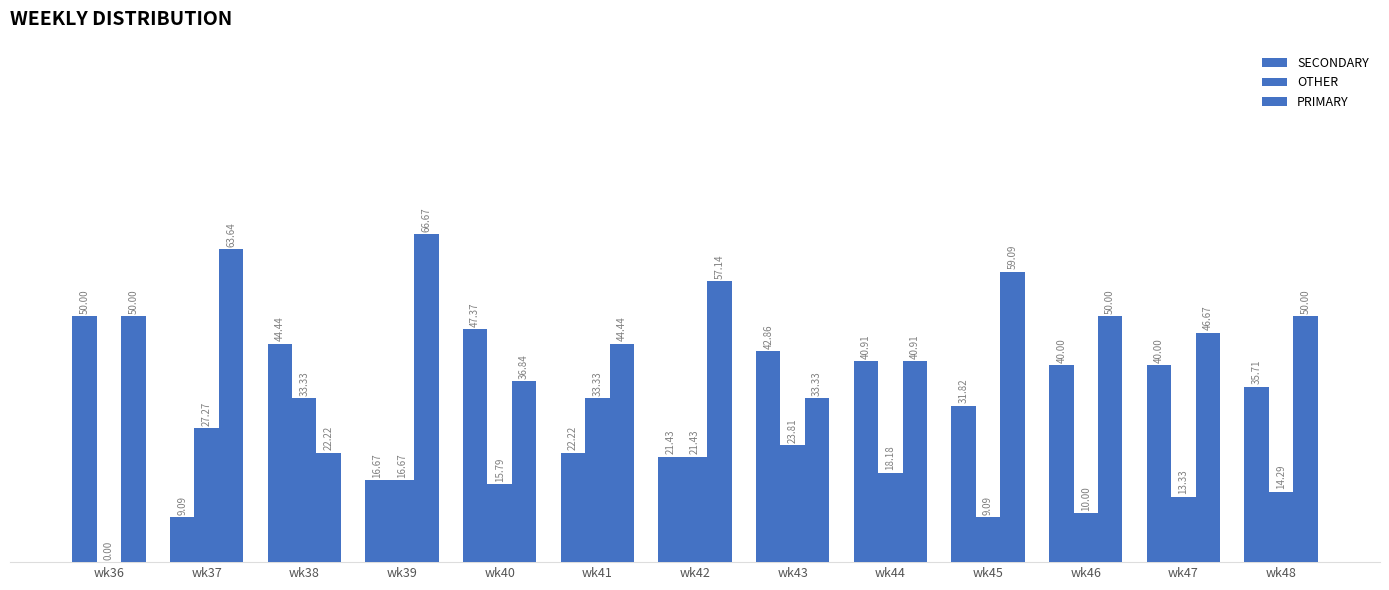

Which series has the largest range (max minus min)?

PRIMARY